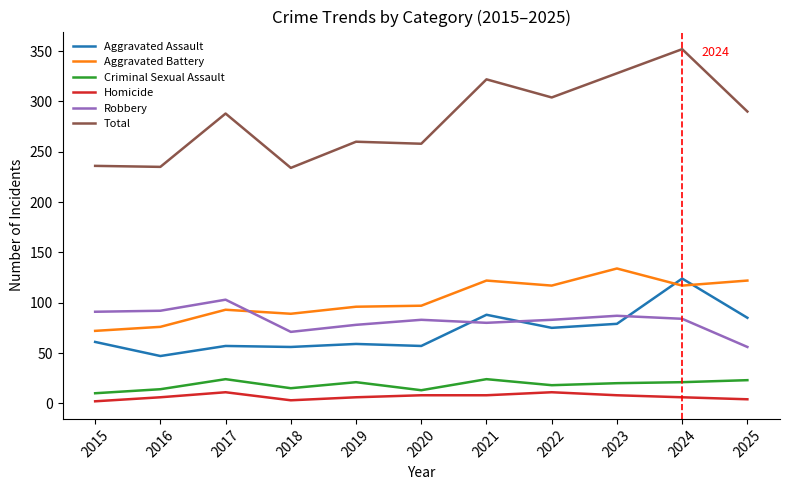

What are all the series names shown in the legend?

Aggravated Assault, Aggravated Battery, Criminal Sexual Assault, Homicide, Robbery, Total